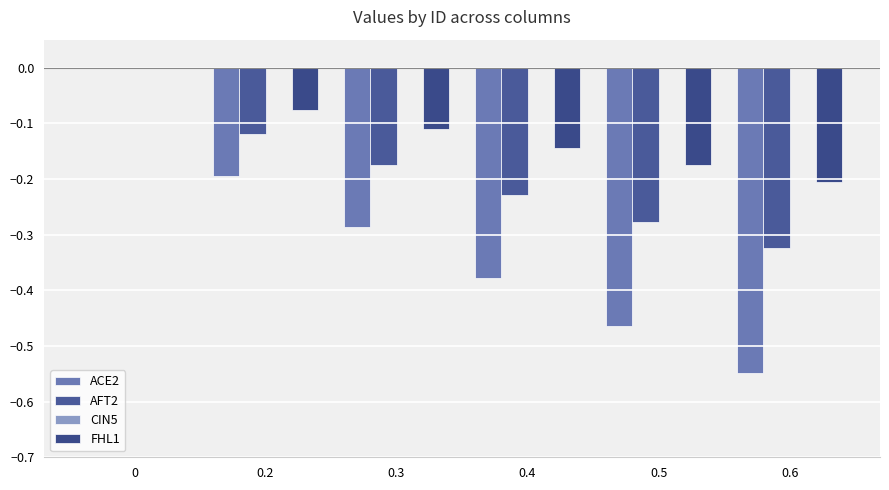

What is the average value of the ACE2 series?

-0.3